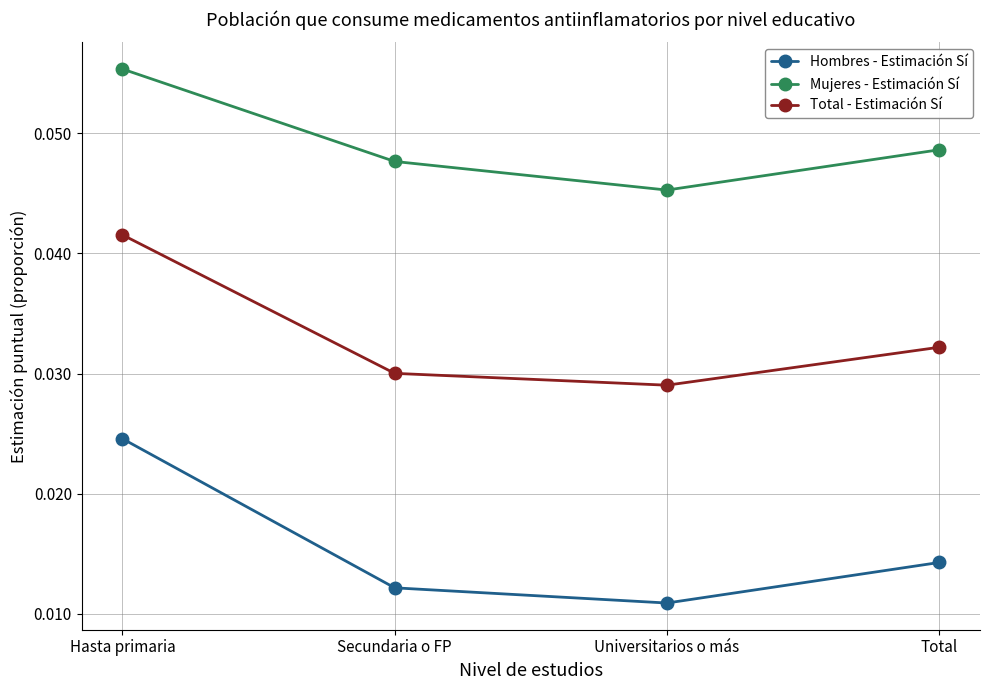

What are all the series names shown in the legend?

Hombres - Estimación Sí, Mujeres - Estimación Sí, Total - Estimación Sí